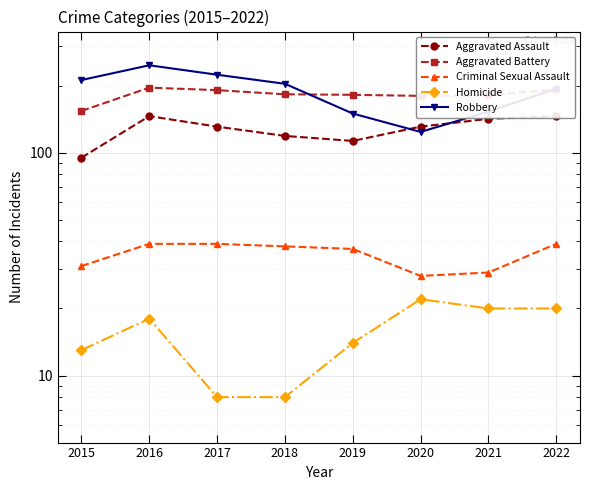

The value of Aggravated Battery at 2017 is 334. True or false?

False